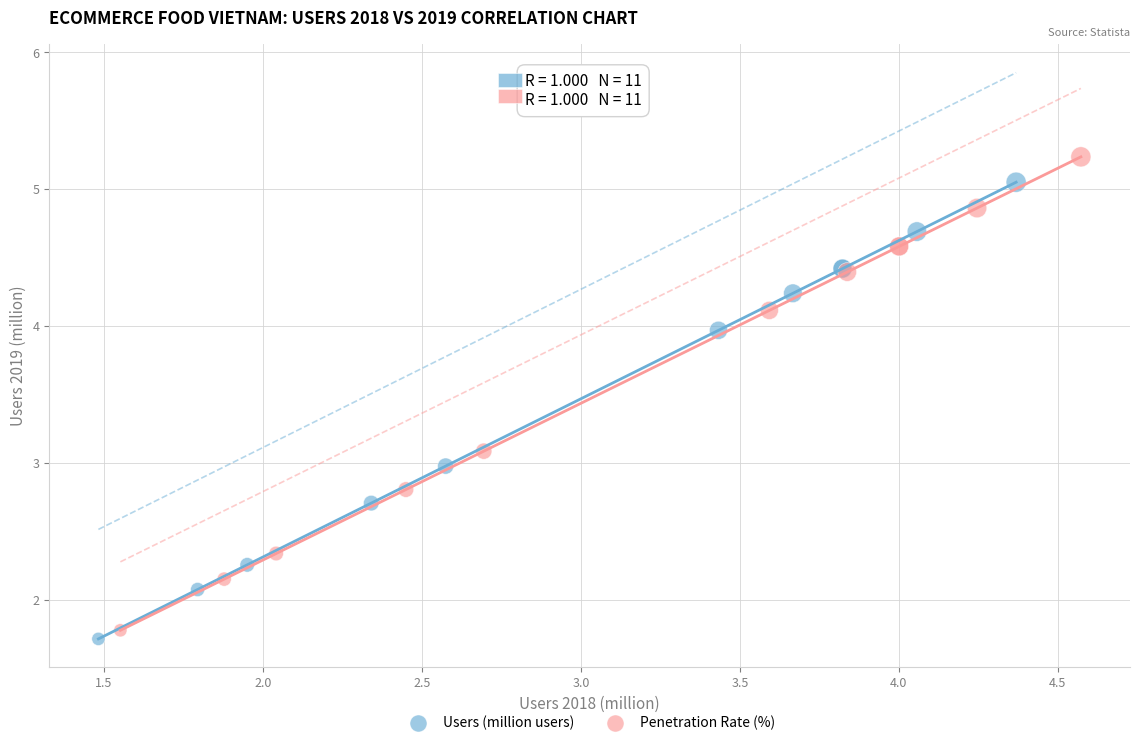

Which series has the widest spread of Y values?

Penetration Rate (%)